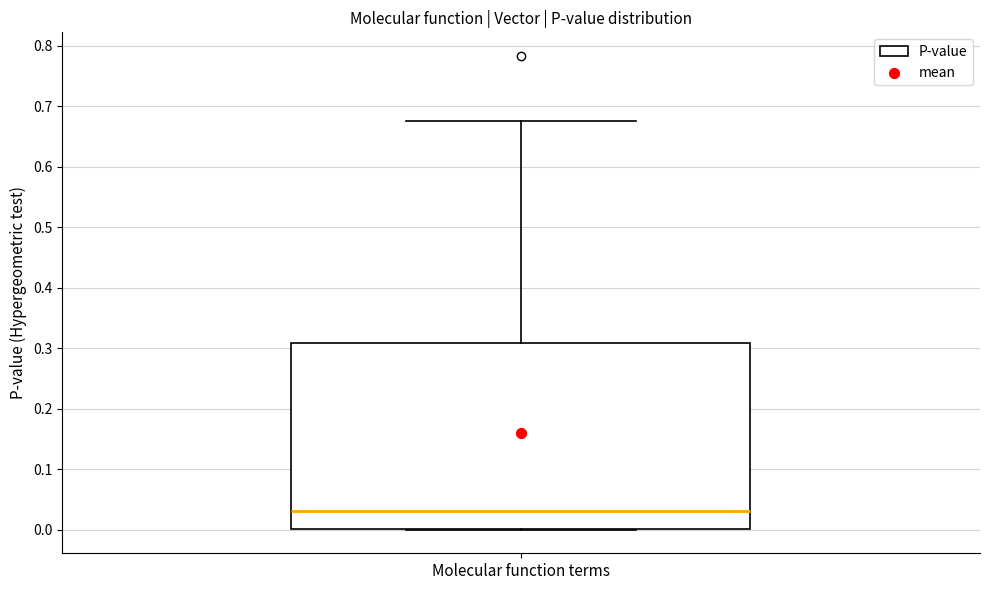

Where is the upper edge of the box for Molecular function terms on the y-axis? The values are not printed on the chart, so give them approximately, as read against the axis.

0.31